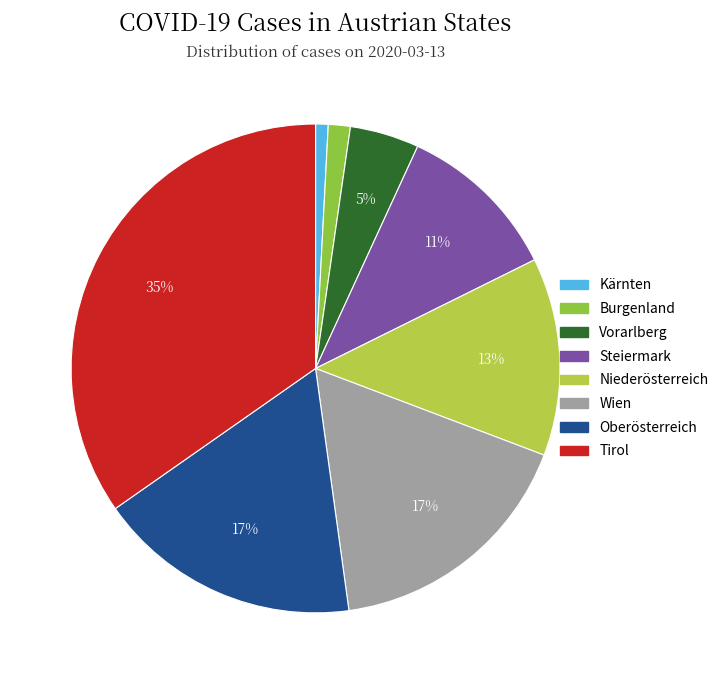

Is there any slice that represents more than half of the pie?

No